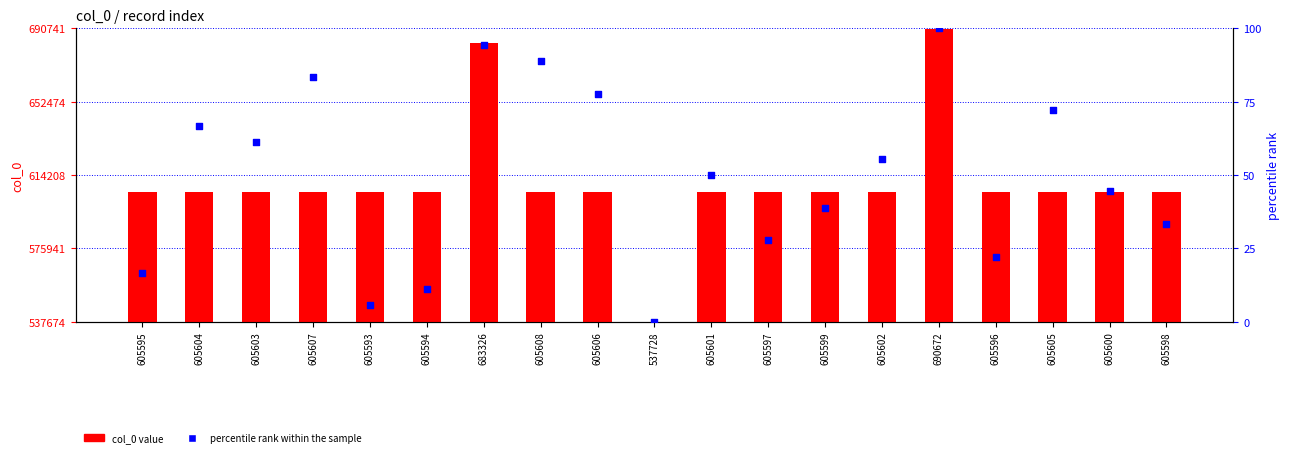

Which series contains the highest Y value?

col_0 value